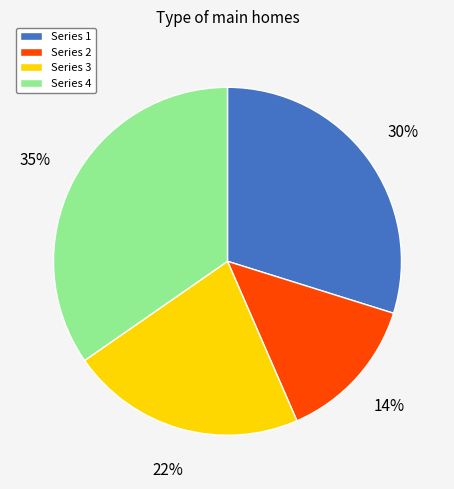

To the nearest percent, what is the difference between the largest and smallest slice percentages?

21%